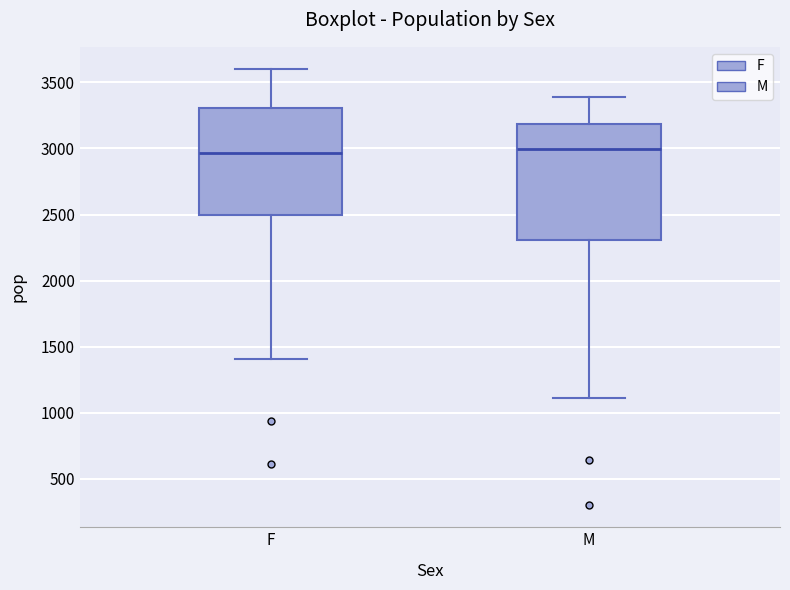

Reading left to right, transcribe this box plot: for each box, give where its median line is, the range the box spans, and where its two whiskers end, as read against the y-axis. The values are not printed on the chart, so give them approximately, as read against the axis.

F: median 2950, box 2500 to 3300, whiskers 1400 to 3600
M: median 3000, box 2300 to 3200, whiskers 1100 to 3400